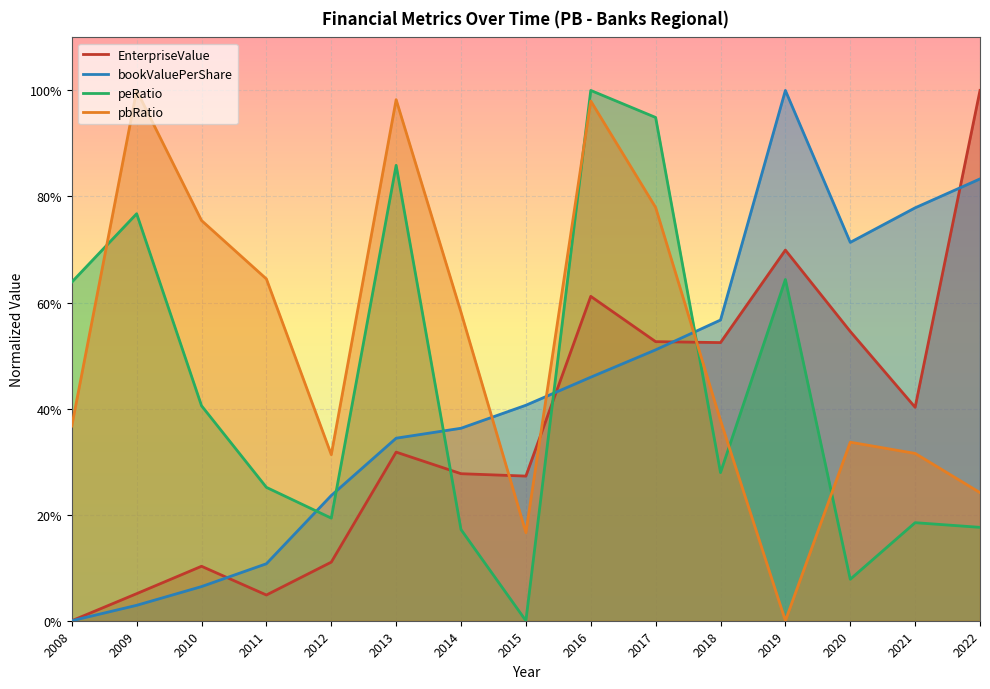

At how many categories does at least one series exceed 0?

15